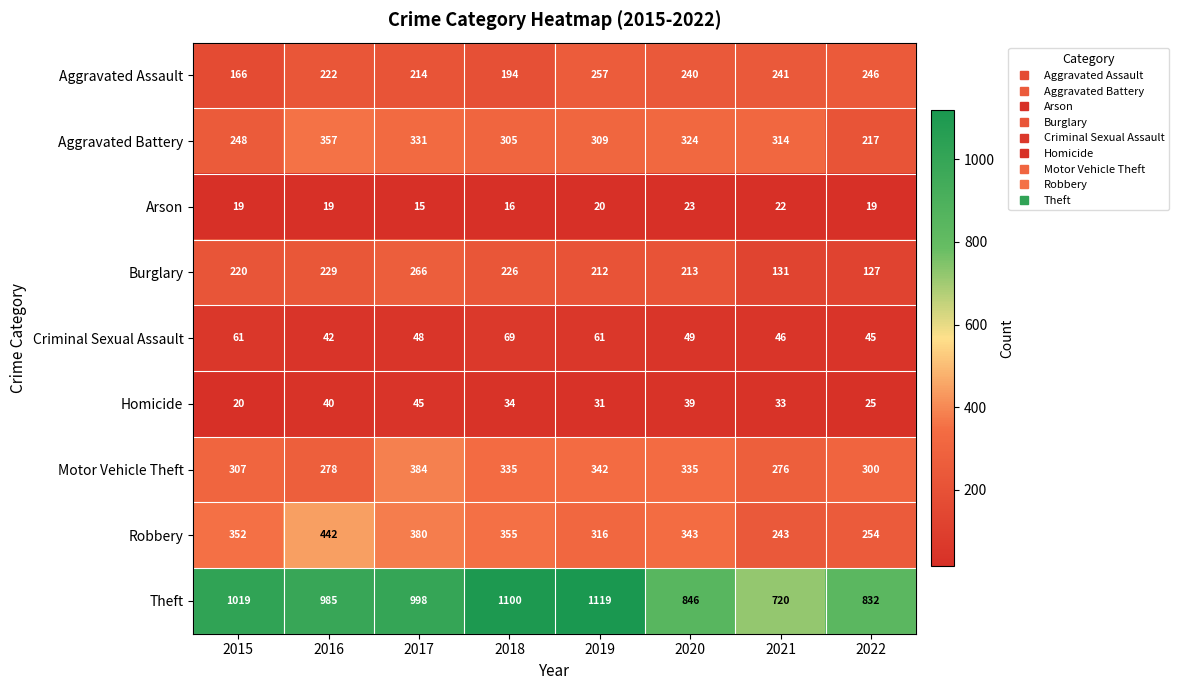

List the series in order of their peak value, lowest first.

Arson, Homicide, Criminal Sexual Assault, Aggravated Assault, Burglary, Aggravated Battery, Motor Vehicle Theft, Robbery, Theft